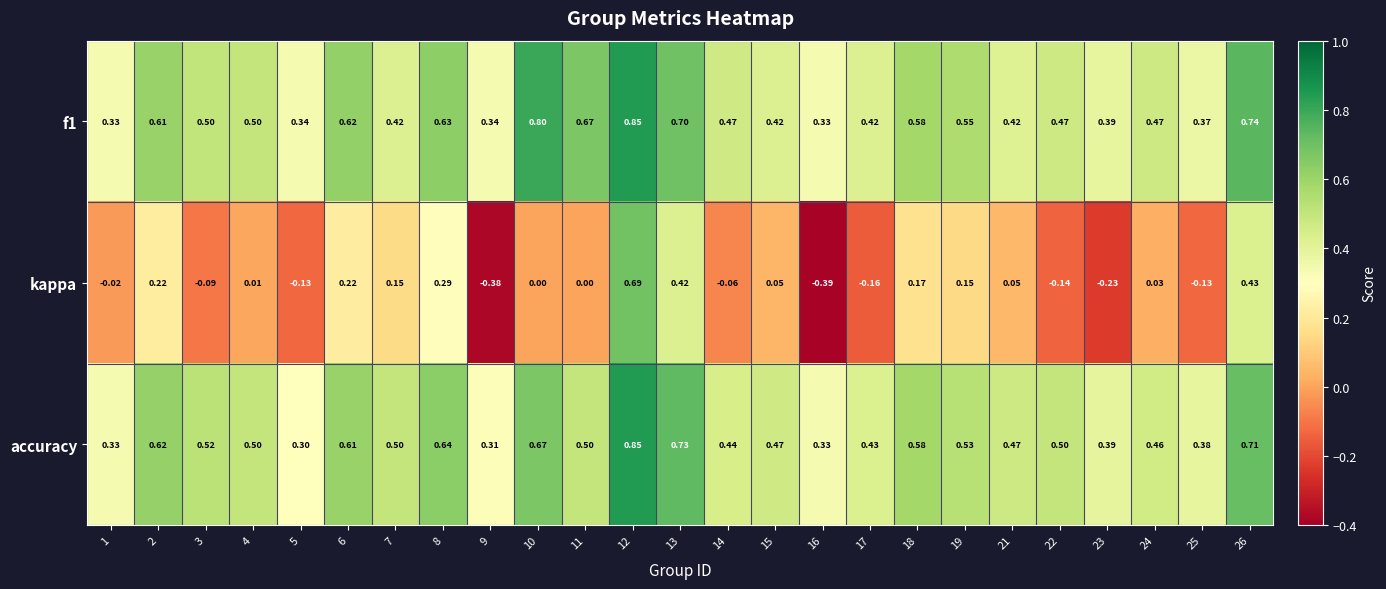

Is the value of kappa at 3 greater than the value of accuracy at 4?

No